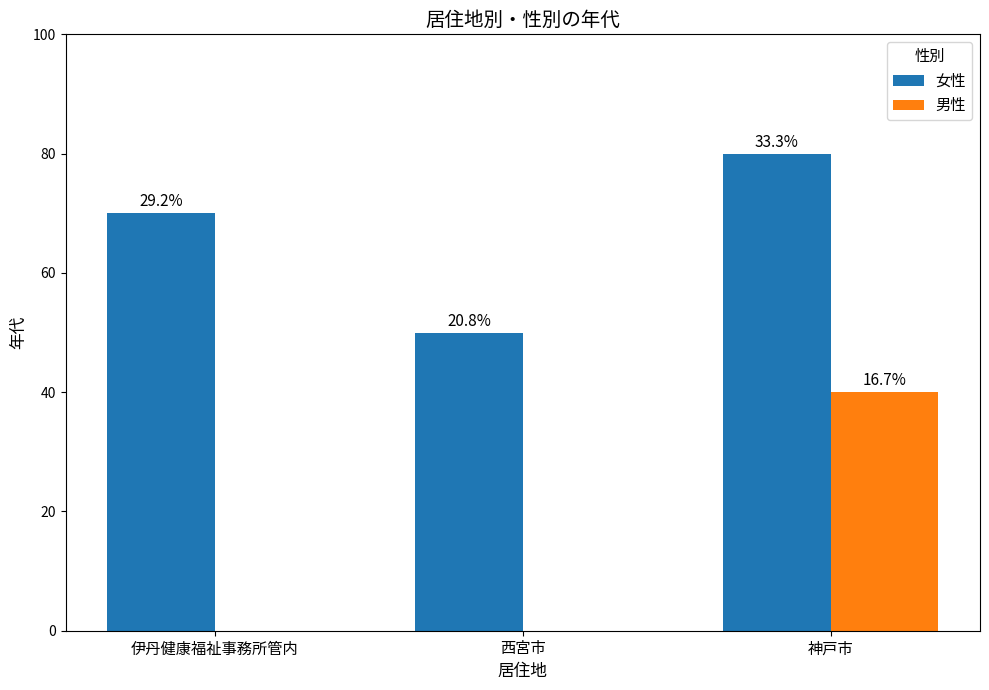

Which series has the largest range (max minus min)?

男性